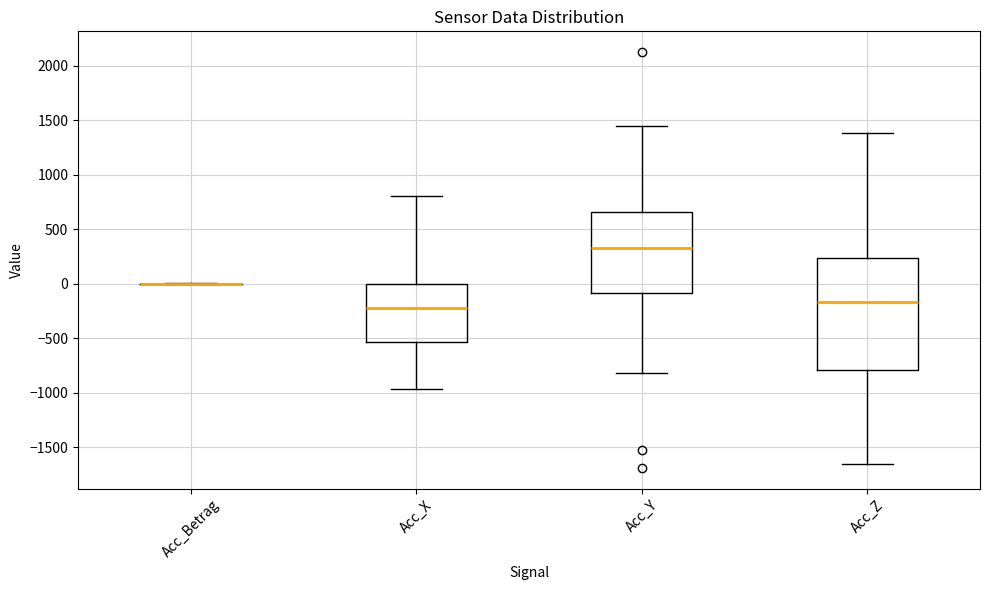

Reading left to right, transcribe this box plot: for each box, give where its median line is, the range the box spans, and where its two whiskers end, as read against the y-axis. The values are not printed on the chart, so give them approximately, as read against the axis.

Acc_Betrag: box collapsed to a line at 0, whiskers 0 to 0
Acc_X: median -200, box -550 to 0, whiskers -950 to 800
Acc_Y: median 300, box -100 to 650, whiskers -800 to 1450
Acc_Z: median -150, box -800 to 250, whiskers -1650 to 1400